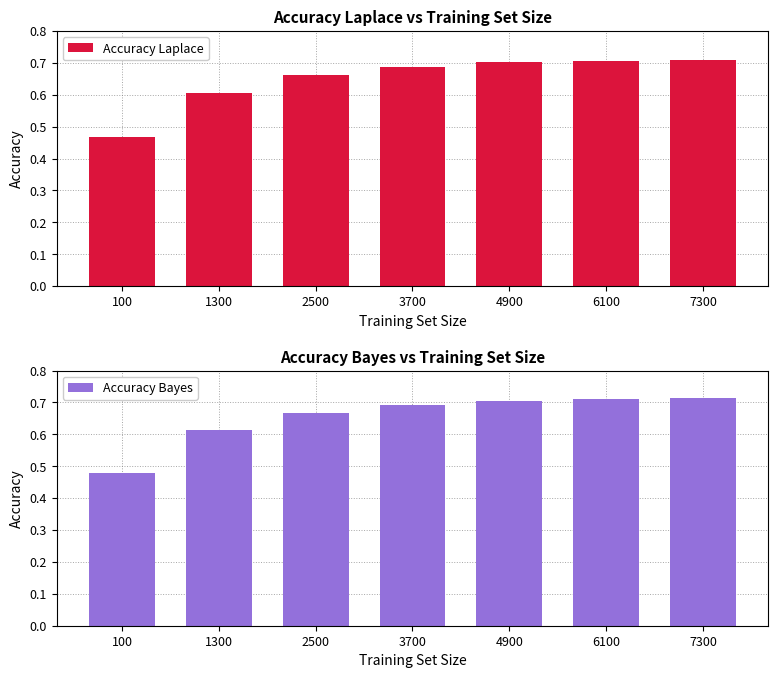

Which series has the widest spread of values?

Accuracy Laplace